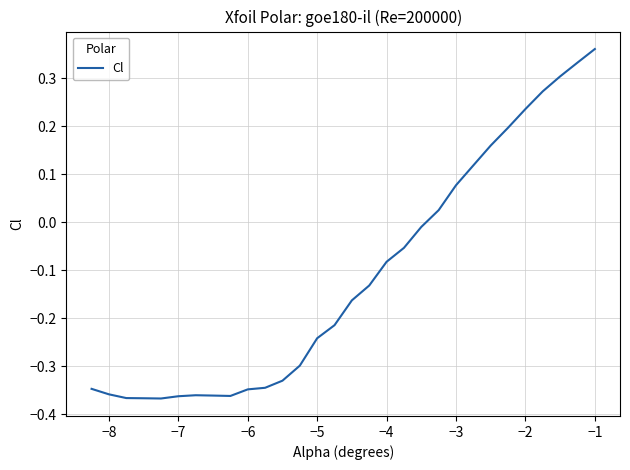

What is the difference between the maximum and minimum values?

0.7